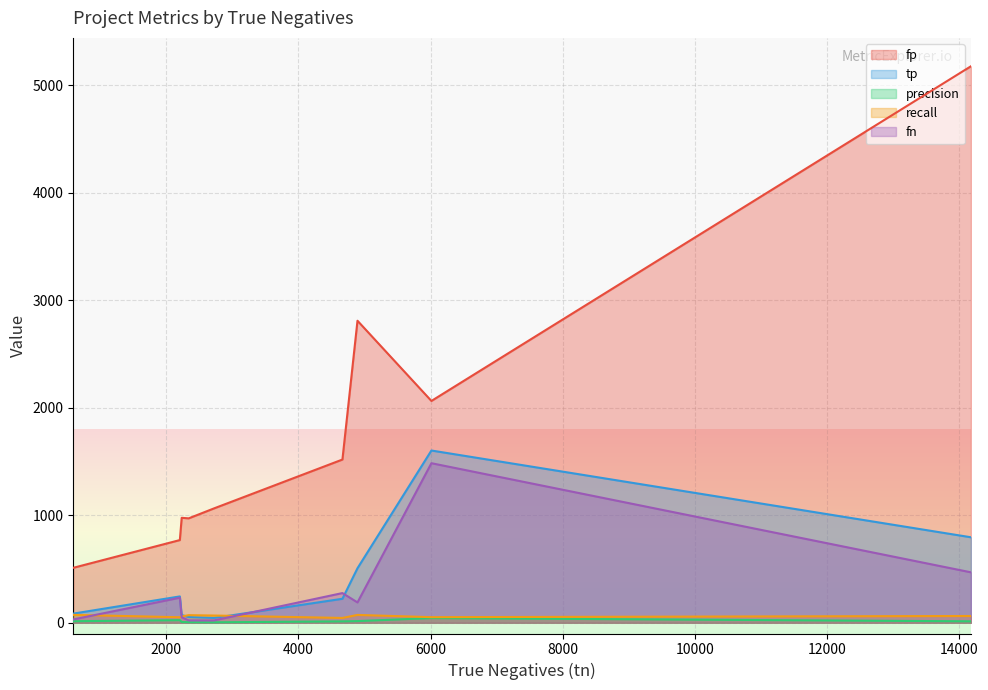

What is the minimum value shown in the chart?

4.1